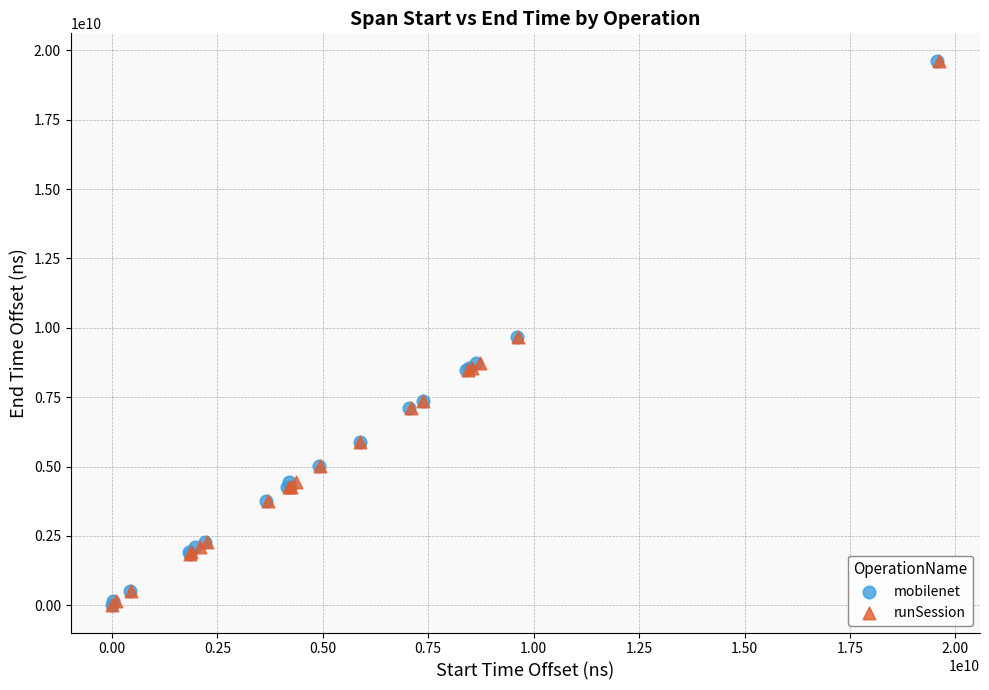

Which series has the largest Y range (max minus min)?

runSession